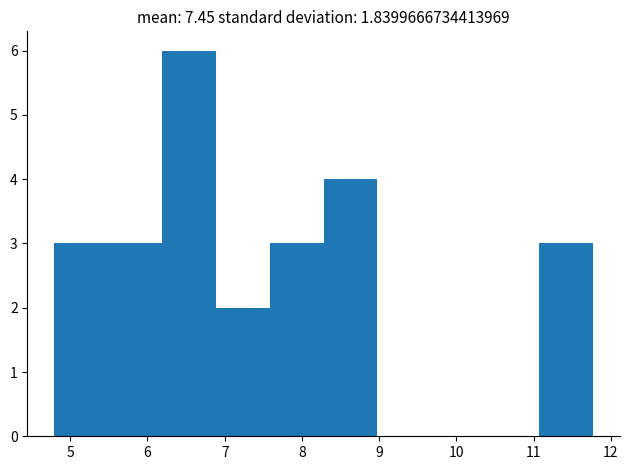

What is the height of the bar covering 6.2 to 6.9 on the x-axis? Neither the bar edges nor the heights are printed on the chart, so give them approximately, as read against the axes.

6